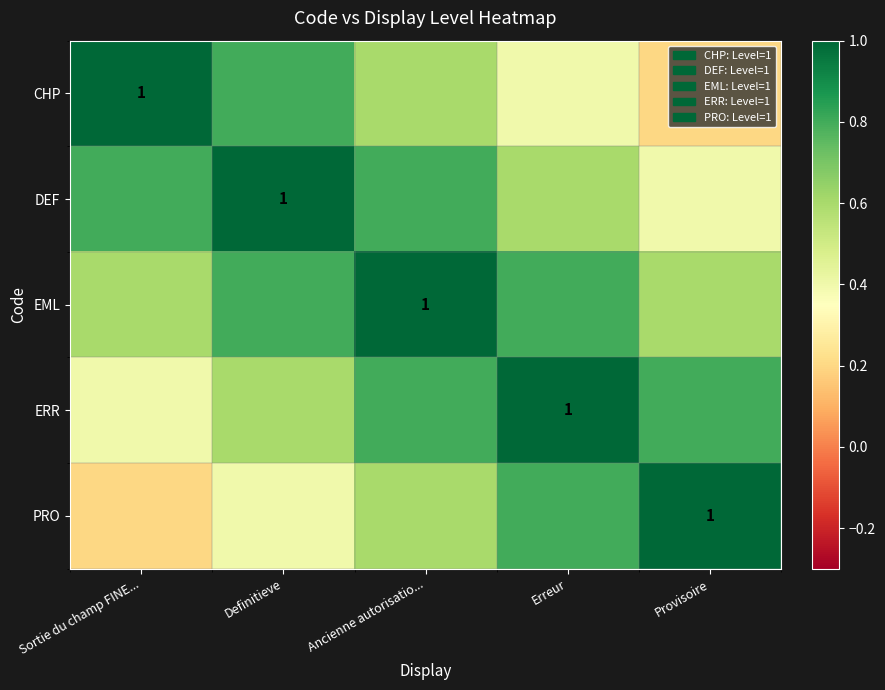

The value of EML at Erreur is 0.2. True or false?

False